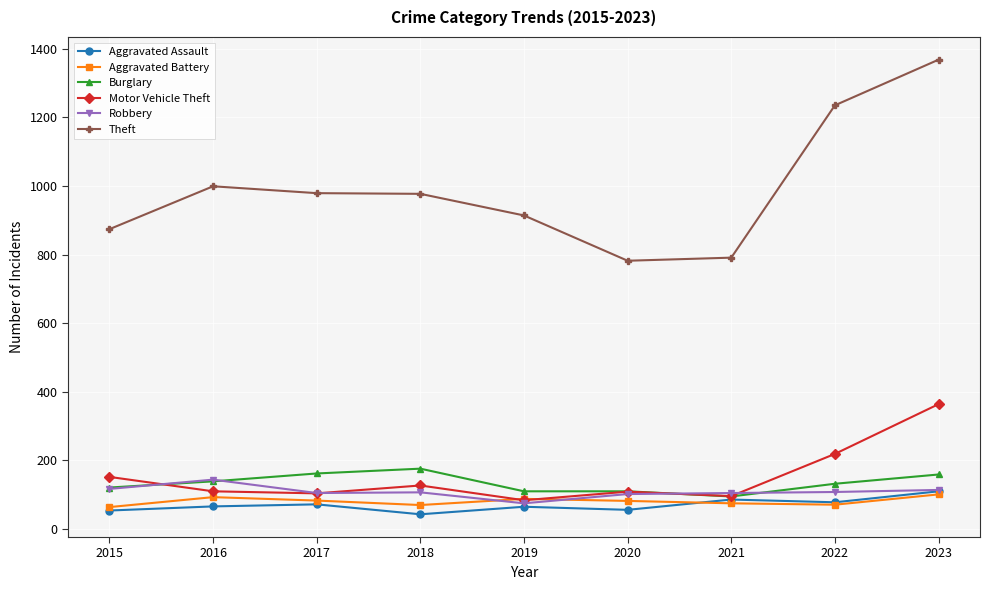

What is the difference between the highest and lowest values at 2017?

907